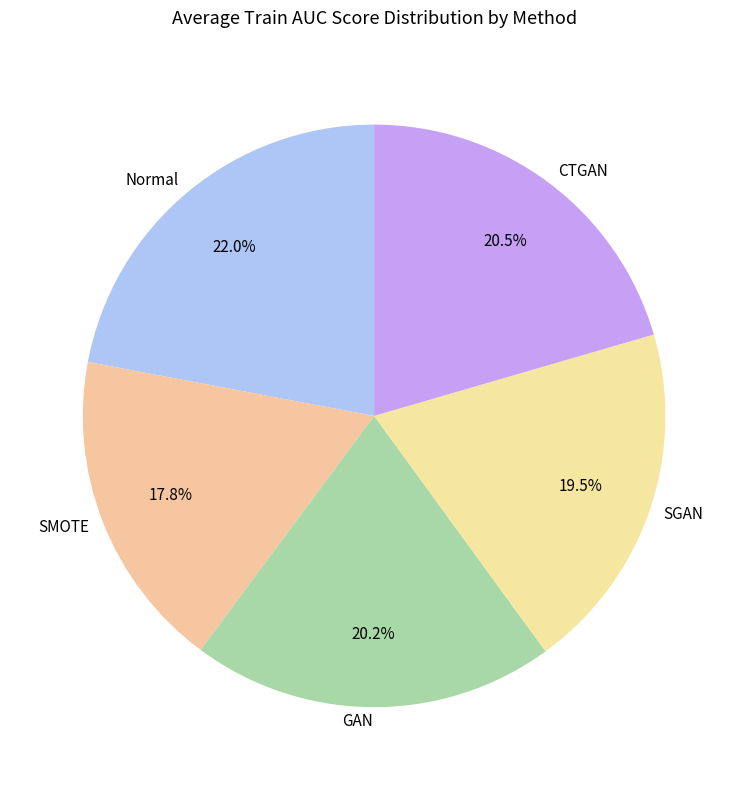

Which slice is the largest?

Normal